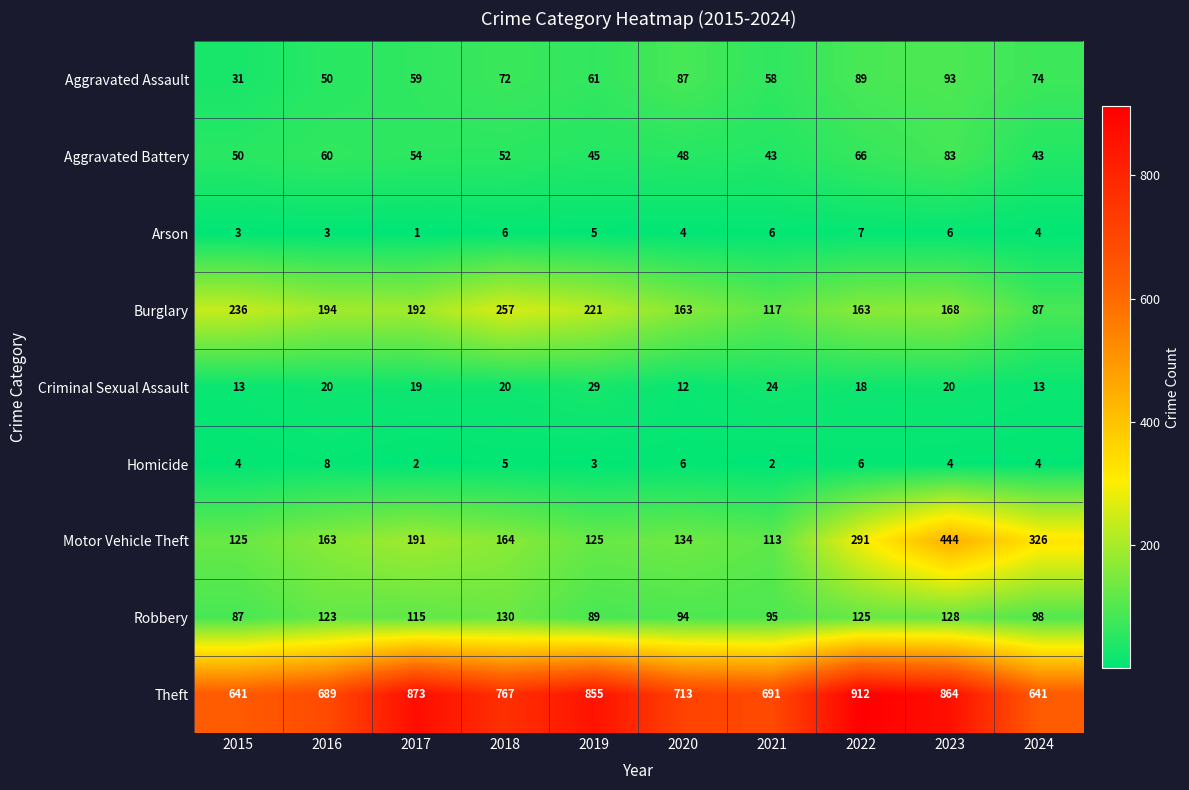

Rank the series by their maximum value, from lowest to highest.

Arson, Homicide, Criminal Sexual Assault, Aggravated Battery, Aggravated Assault, Robbery, Burglary, Motor Vehicle Theft, Theft